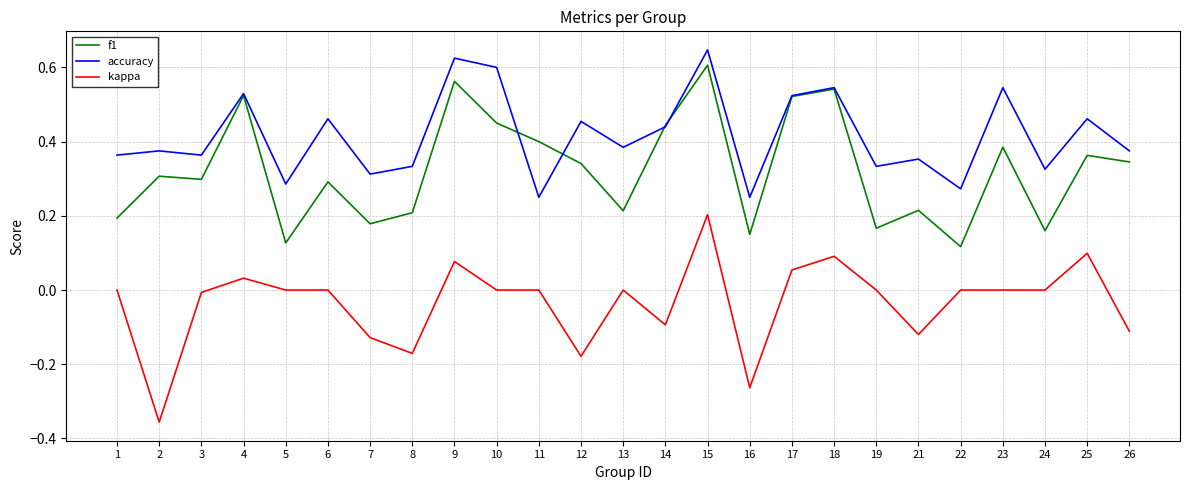

Between 15 and 18, which series saw the biggest shift?

kappa